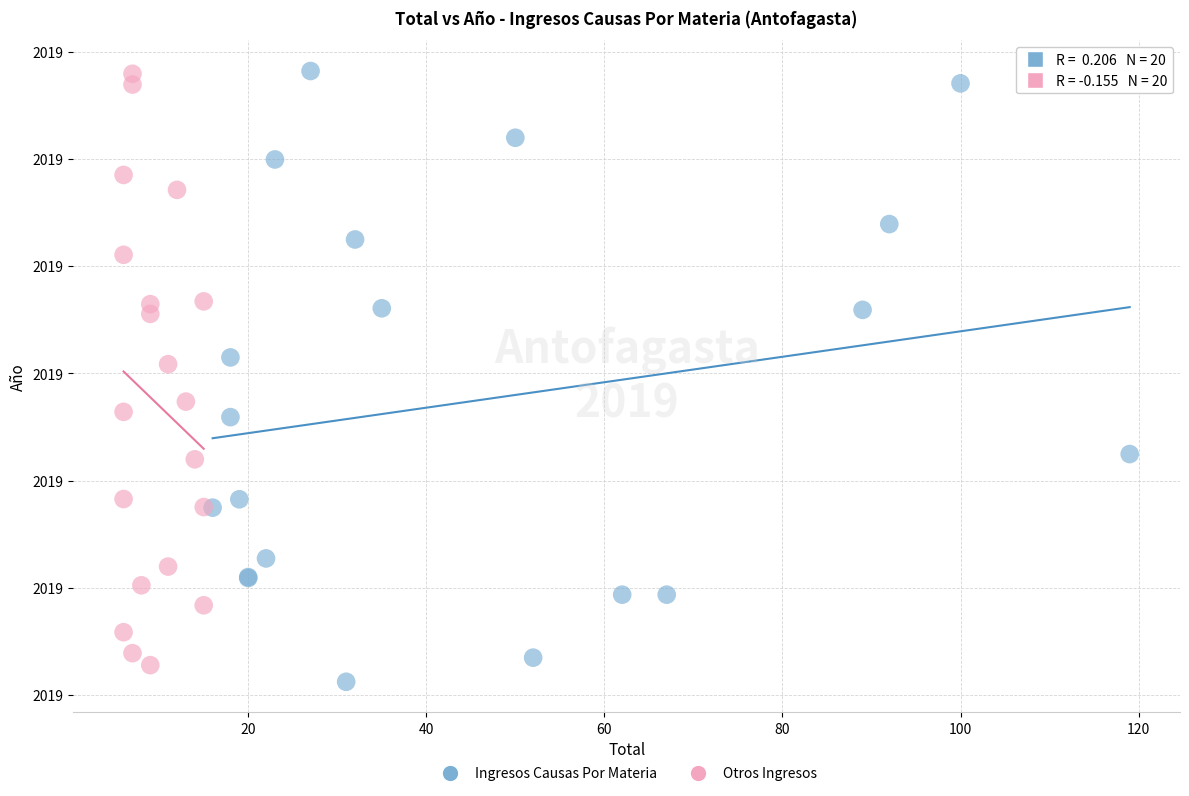

What are all the series names shown in the legend?

Ingresos Causas Por Materia, Otros Ingresos